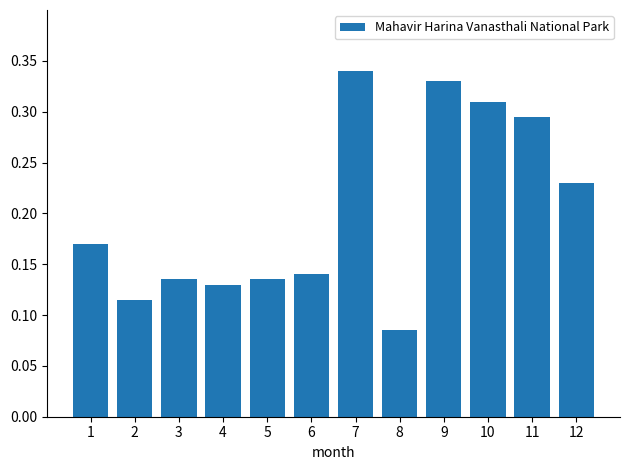

True or false: the data shows 0.1 at 12.

False